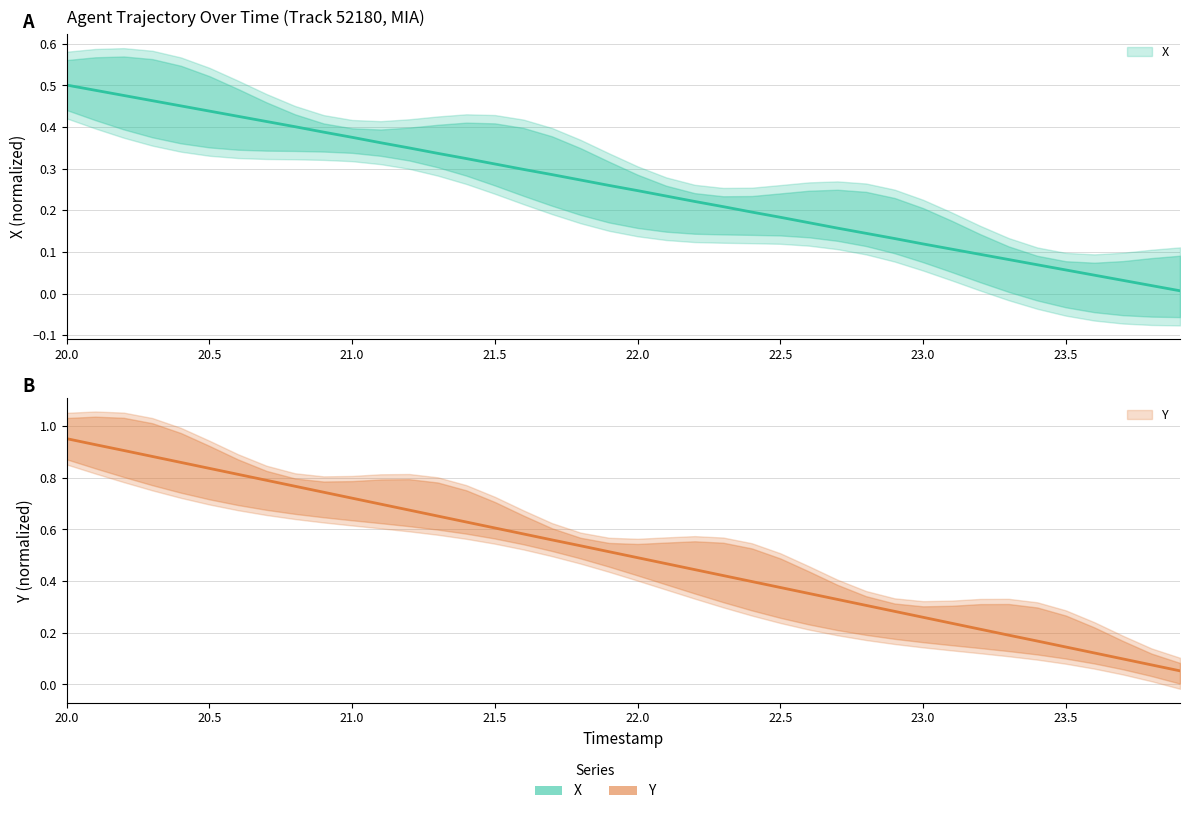

Reading right to left, extract all data points from this chart.

X: 0.0	0.0	0.0	0.0	0.1	0.1	0.1	0.1	0.1	0.1	0.1	0.1	0.2	0.2	0.2	0.2	0.2	0.2	0.2	0.2	0.3	0.3	0.3	0.3	0.3	0.3	0.3	0.4	0.4	0.4	0.4	0.4	0.4	0.4	0.4	0.5	0.5	0.5	0.5	0.5
Y: 0.1	0.1	0.1	0.1	0.1	0.2	0.2	0.2	0.2	0.3	0.3	0.3	0.3	0.4	0.4	0.4	0.4	0.4	0.5	0.5	0.5	0.5	0.6	0.6	0.6	0.6	0.7	0.7	0.7	0.7	0.7	0.8	0.8	0.8	0.8	0.9	0.9	0.9	0.9	1.0